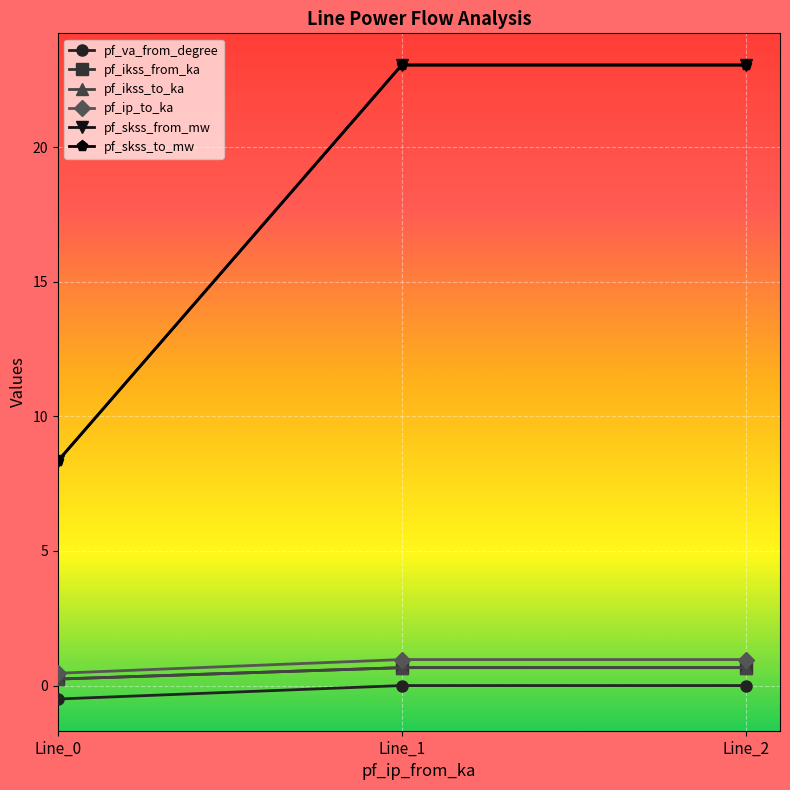

True or false: pf_va_from_degree has a value of -0.0 at Line_1.

True